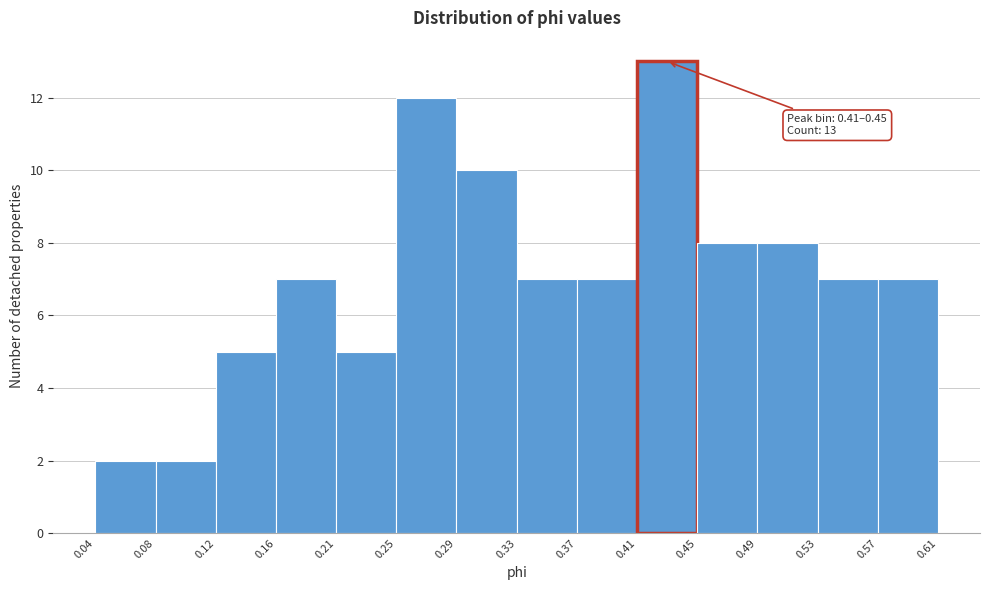

Which range on the x-axis has the tallest bar?

0.41 to 0.45